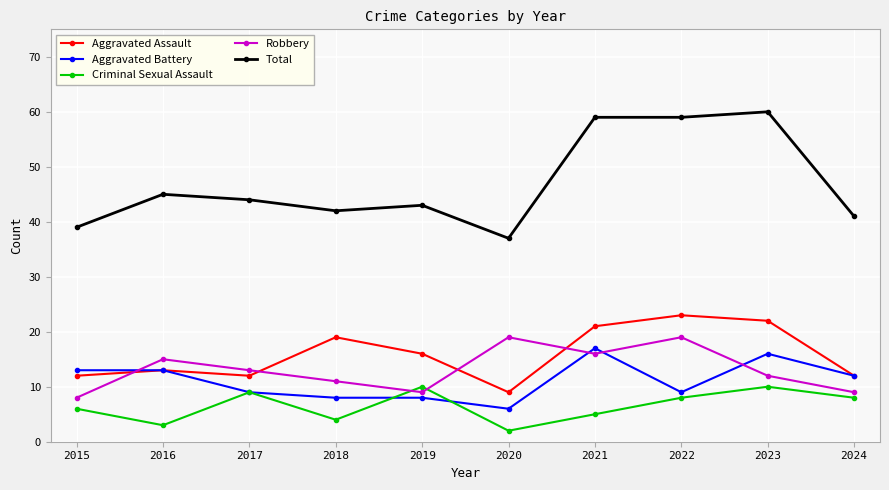

Between 2018 and 2021, which series saw the biggest shift?

Total